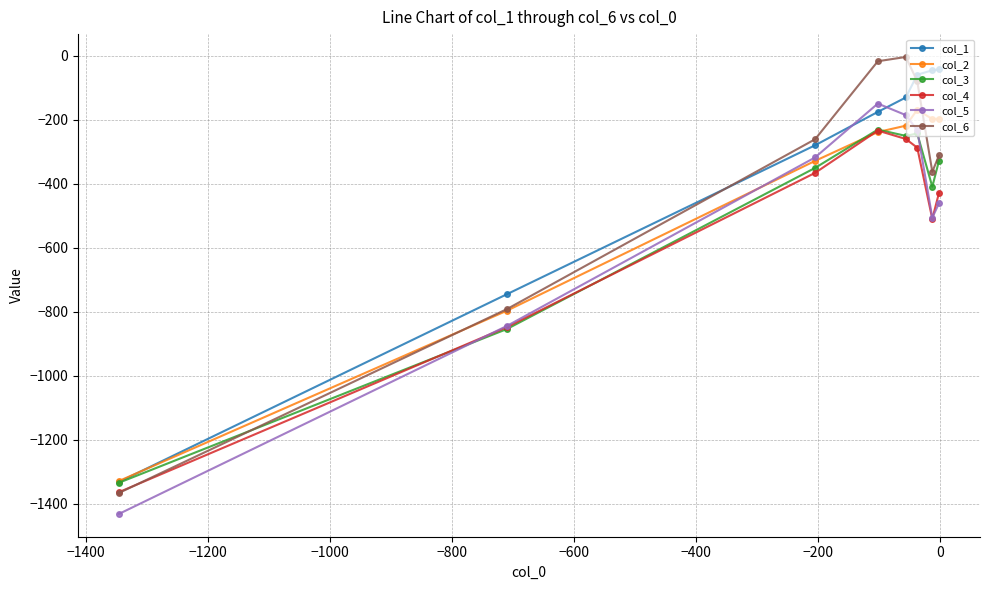

What is the maximum value for col_3?

-231.0